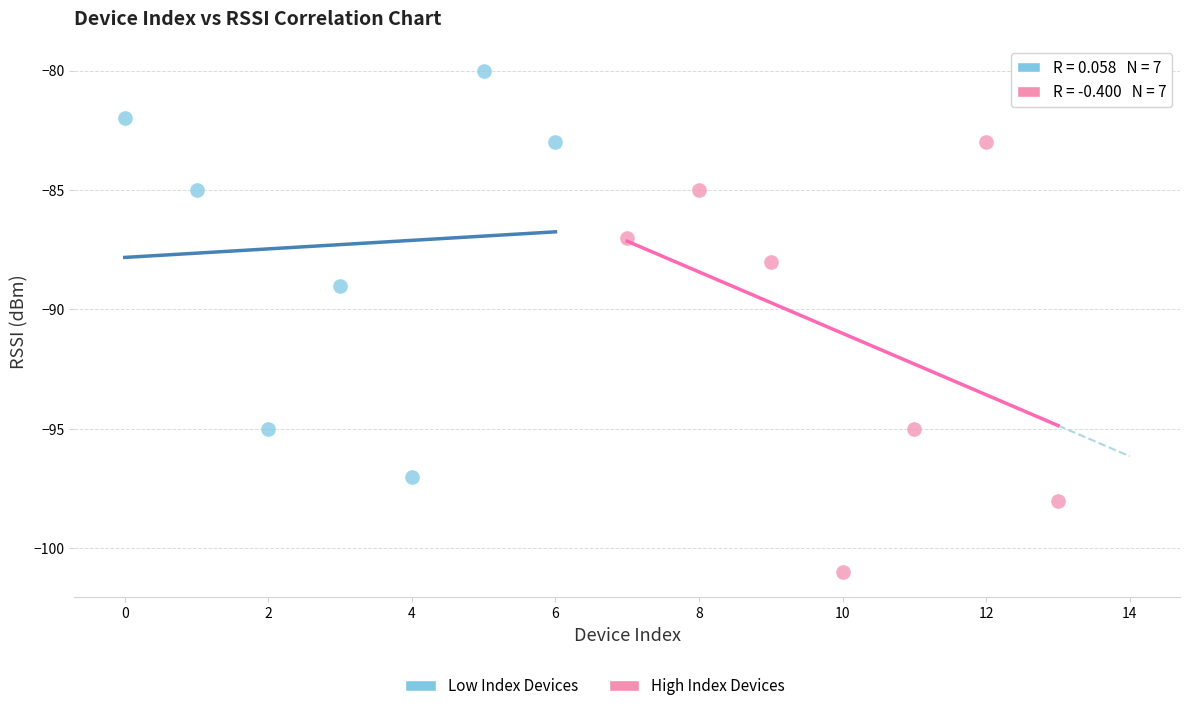

Which series reaches the maximum Y coordinate?

Low Index Devices